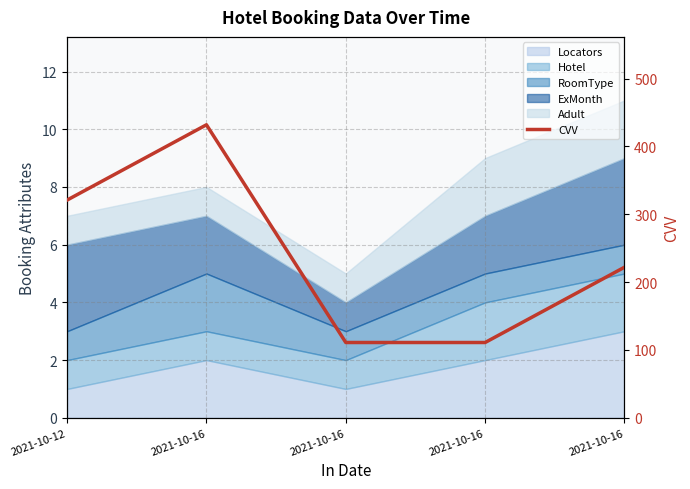

Approximately how many times larger is the value at 2021-10-12 compared to 2021-10-16?

2.9